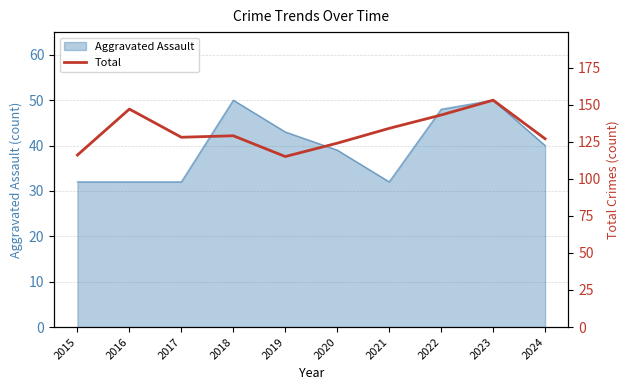

True or false: Aggravated Assault has a value of 50 at 2023.

True